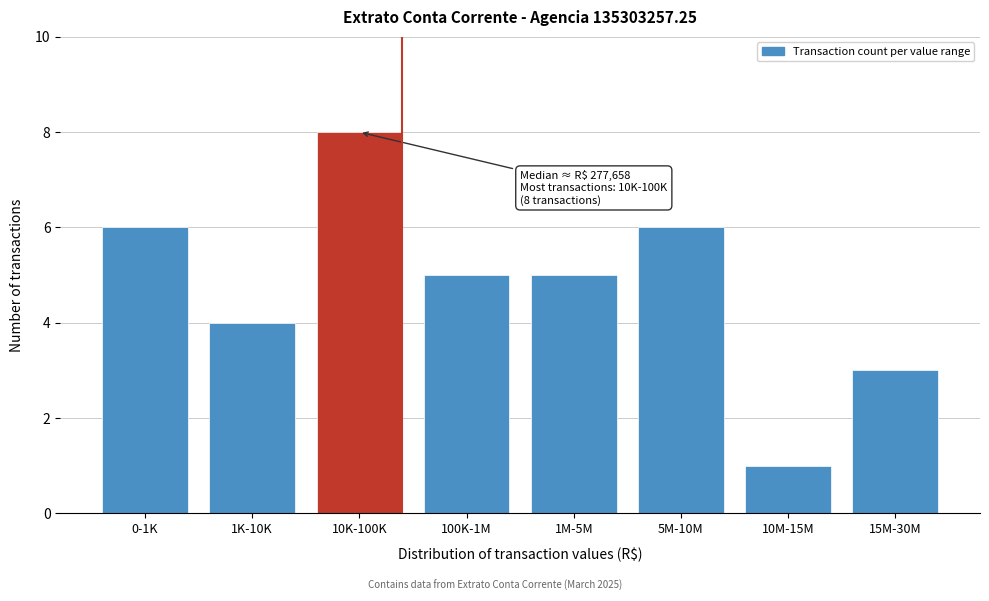

Reading right to left, extract all data points from this chart.

3	1	6	5	5	8	4	6